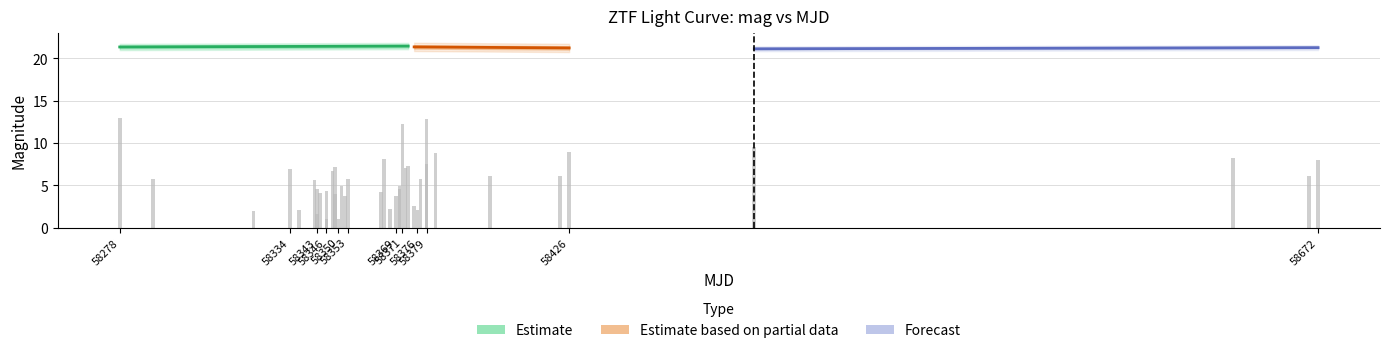

What is the maximum value for magzp?

28.3